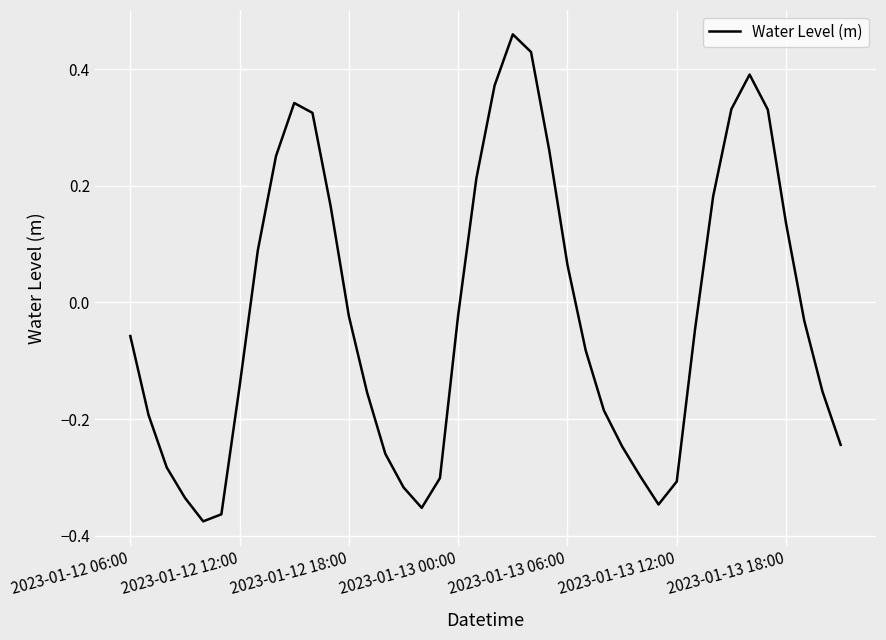

How many interior local peaks (higher than both neighbors) does the data have?

3